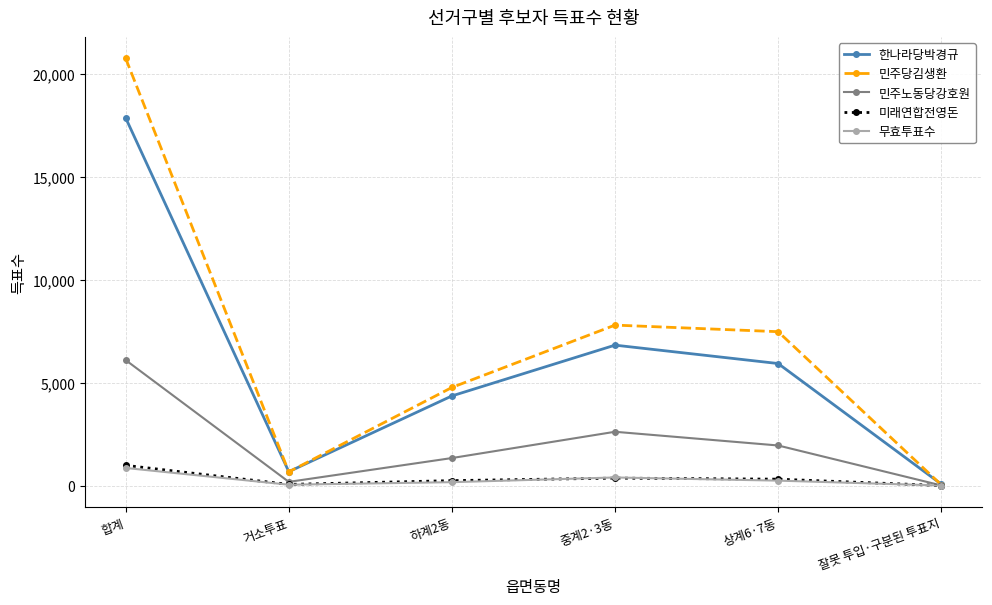

What is the maximum value shown in the chart?

20762